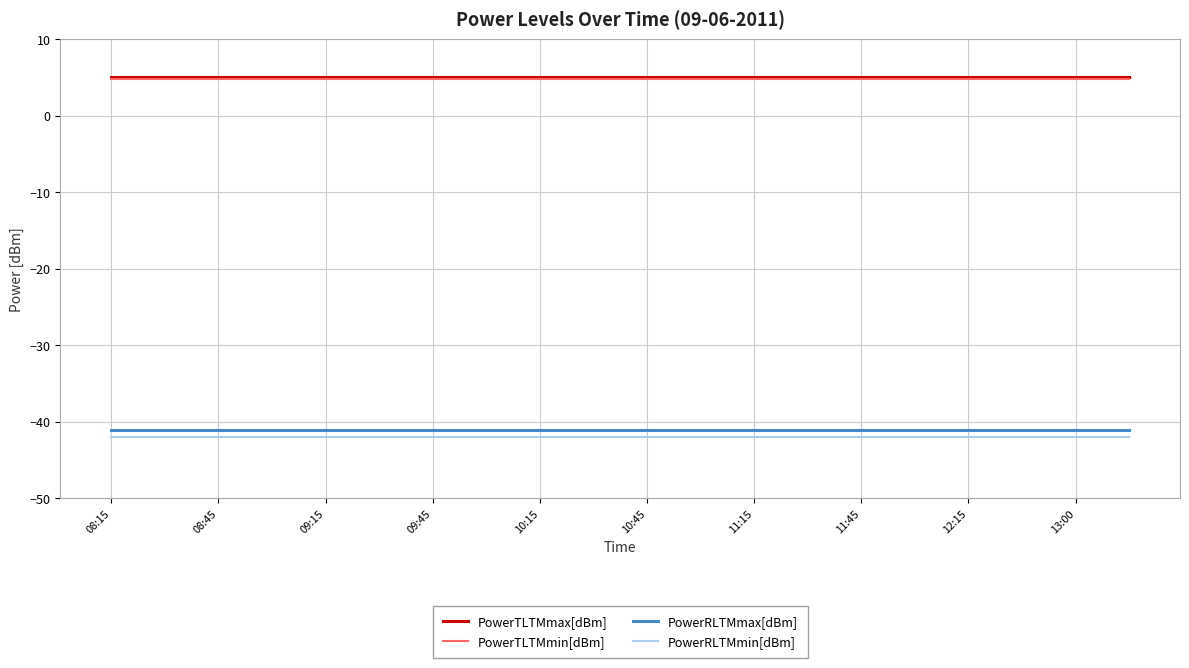

True or false: PowerTLTMmin[dBm] and PowerRLTMmax[dBm] cross at least once.

False